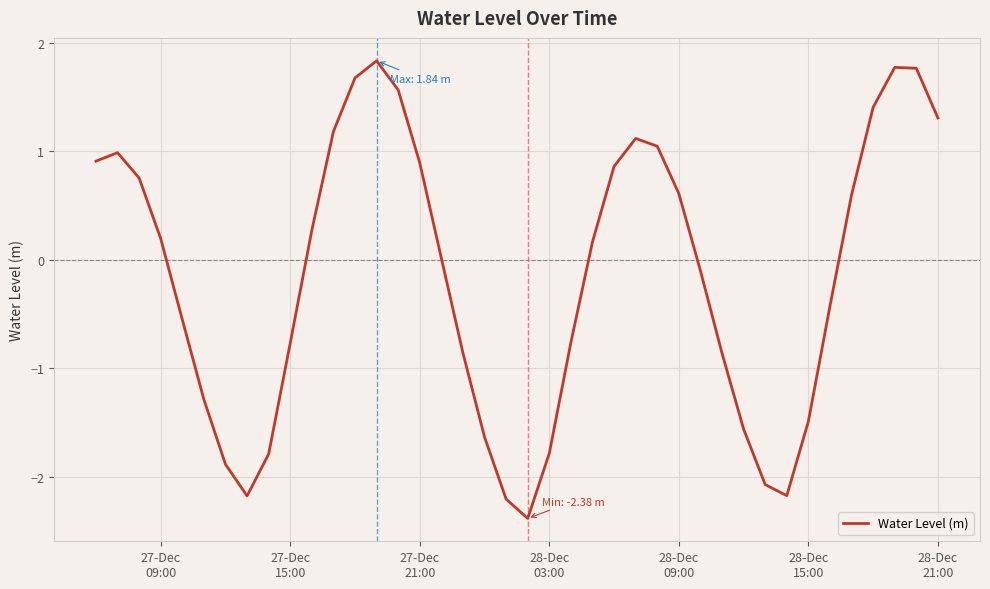

What is the greatest value displayed?

1.8